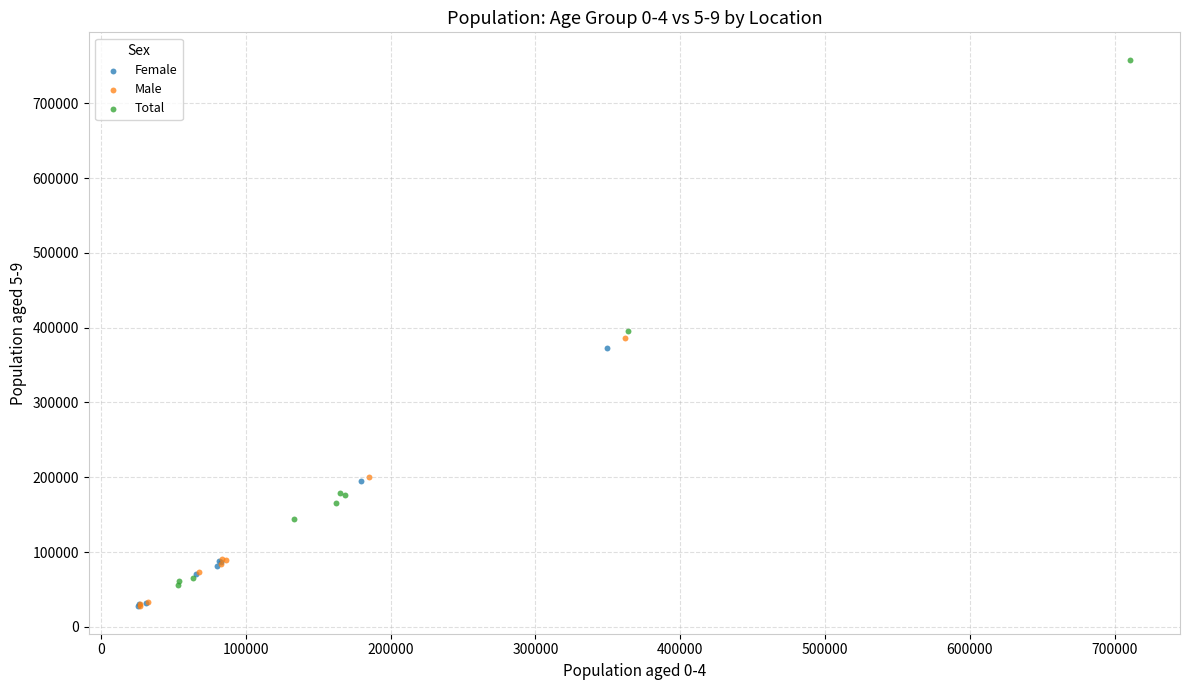

Which series reaches the maximum Y coordinate?

Total